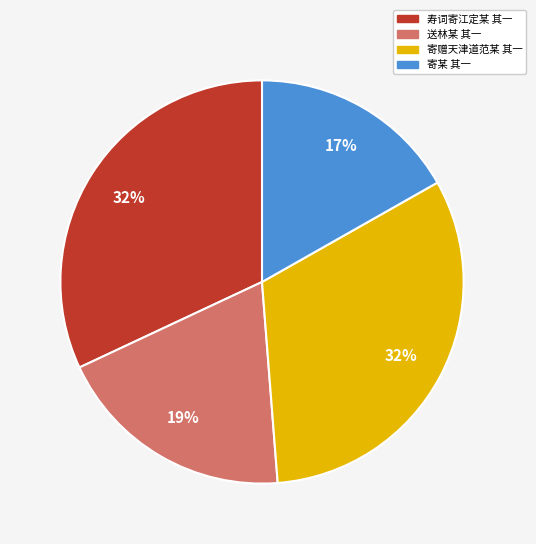

To the nearest percent, what portion does 寄赠天津道范某 其一 represent?

32%